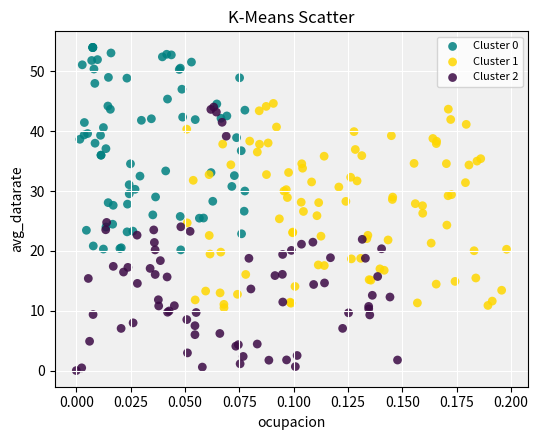

Which series contains the lowest Y value?

Cluster 2